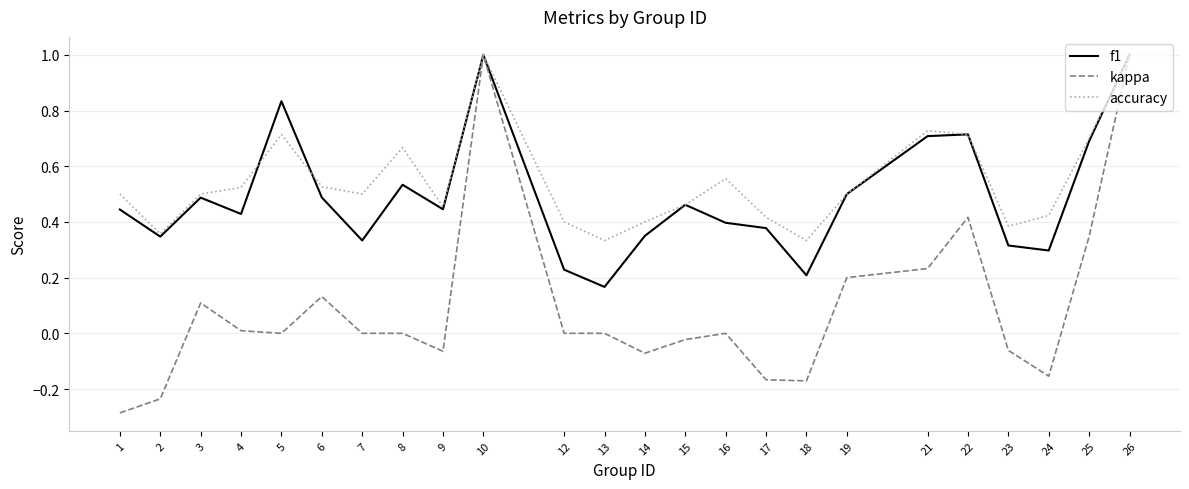

Where is the first local minimum for accuracy?

2